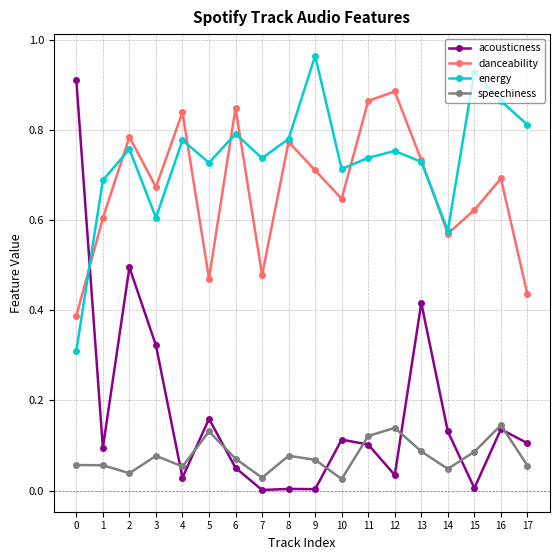

What are all the series names shown in the legend?

acousticness, danceability, energy, speechiness